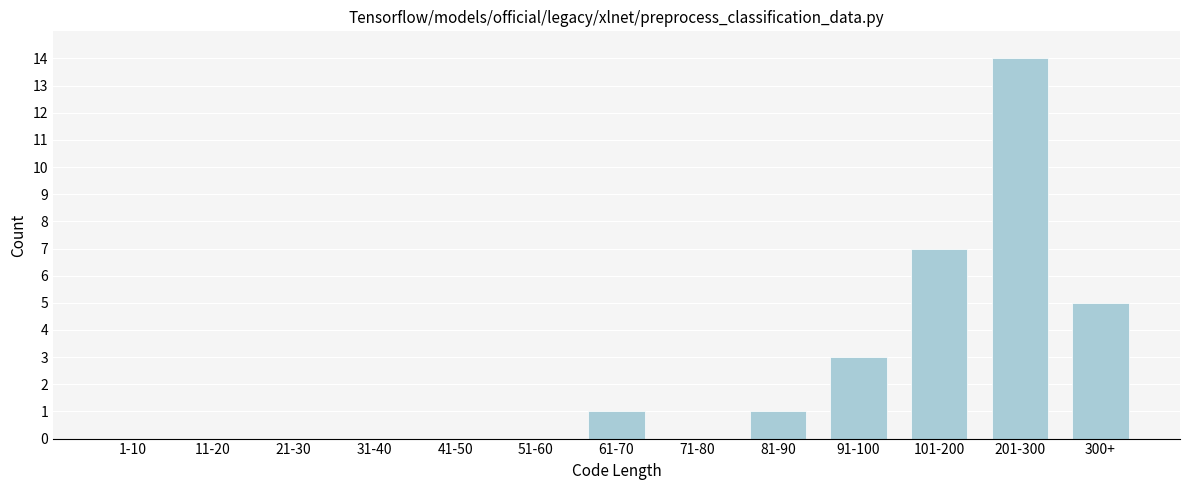

Reading left to right, list all the values displayed in this chart.

1-10=0	11-20=0	21-30=0	31-40=0	41-50=0	51-60=0	61-70=1	71-80=0	81-90=1	91-100=3	101-200=7	201-300=14	300+=5